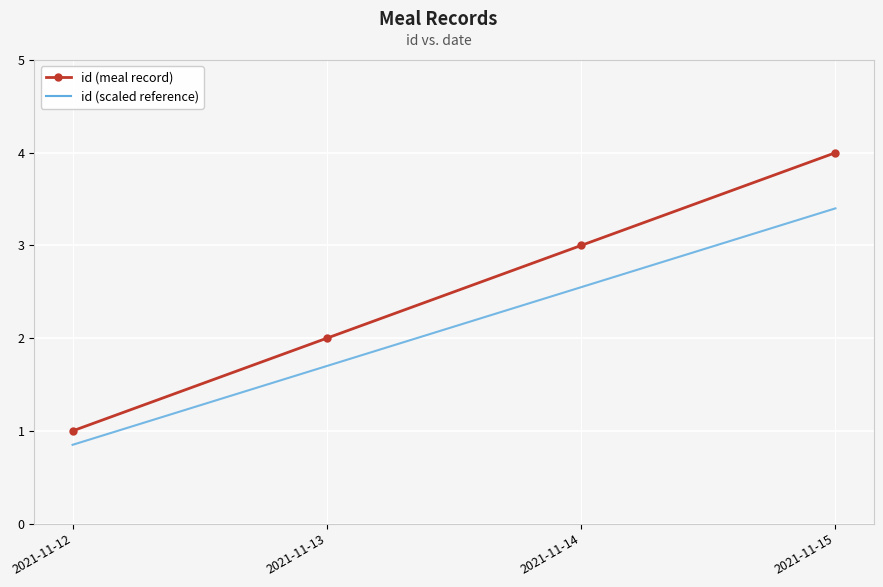

True or false: id (scaled reference) has a value of 1.7 at 2021-11-13.

True